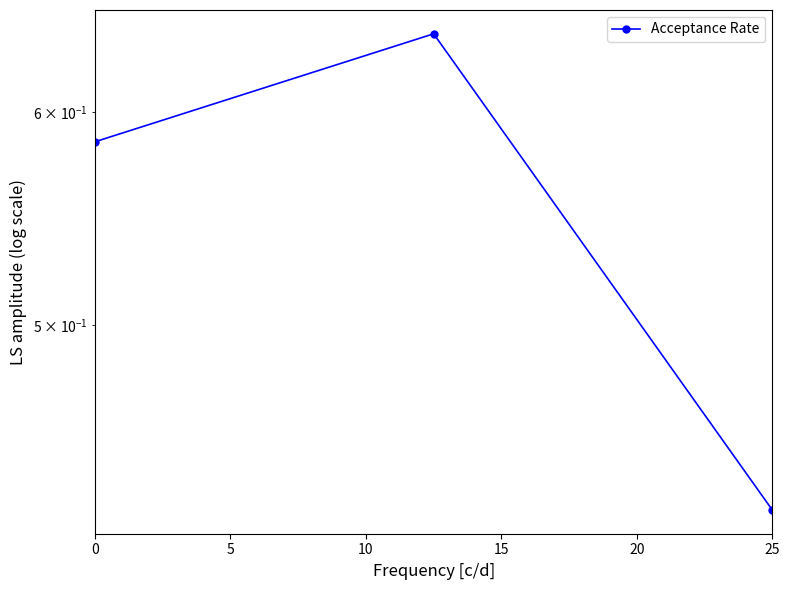

Which has a higher value, 5 or 0?

5